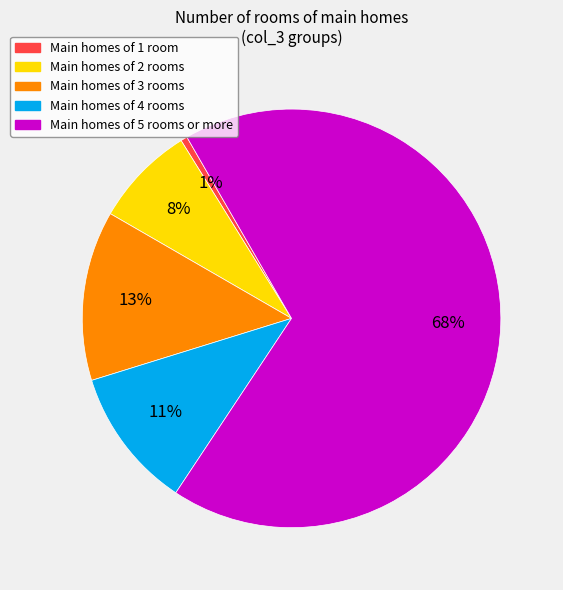

Is it true that Main homes of 4 rooms is 1% of the pie?

False